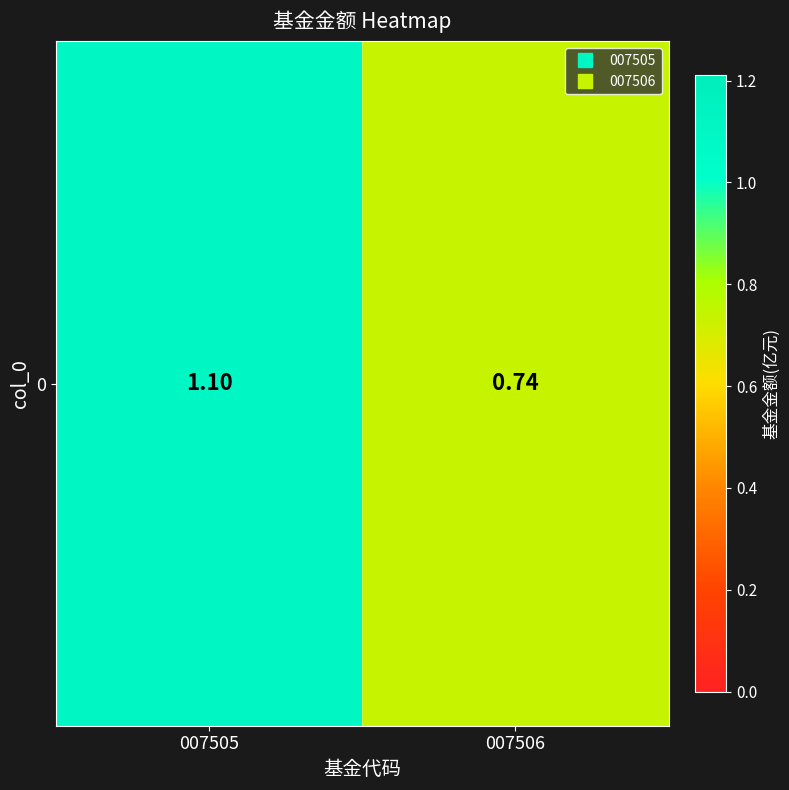

Count the number of categories in the chart.

2